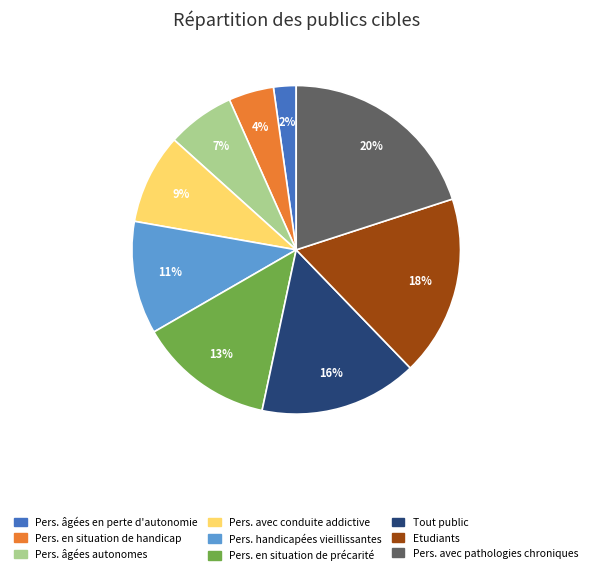

How many slices are in this pie chart?

9